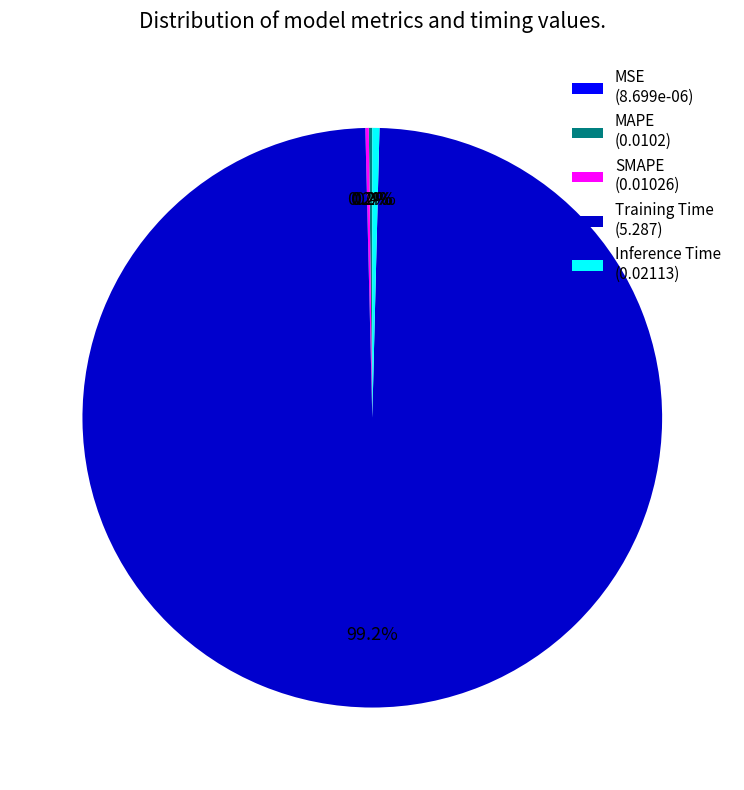

Which has a higher value, Training Time (5.287) or Inference Time (0.02113)?

Training Time (5.287)